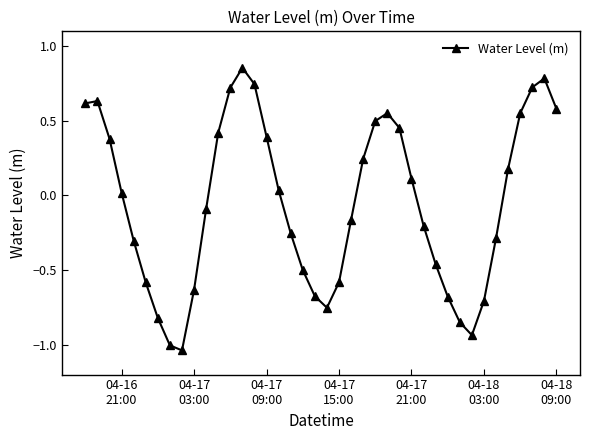

What is the sum of all values?

-2.0